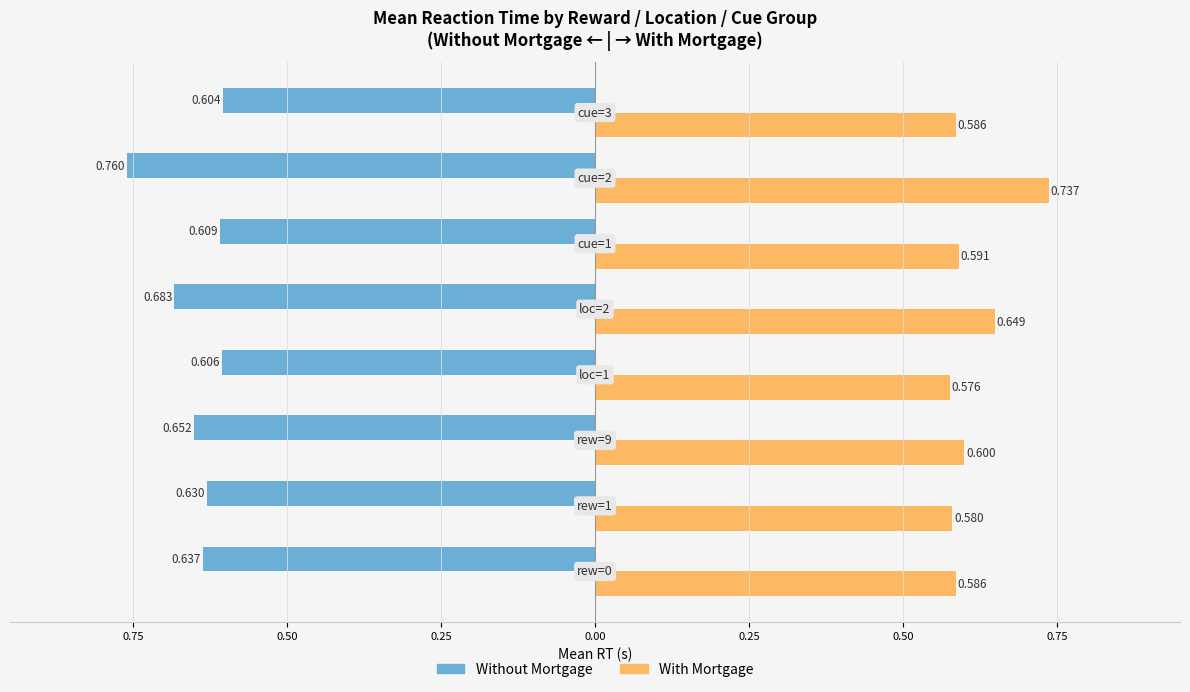

What are all the series names shown in the legend?

Without Mortgage, With Mortgage